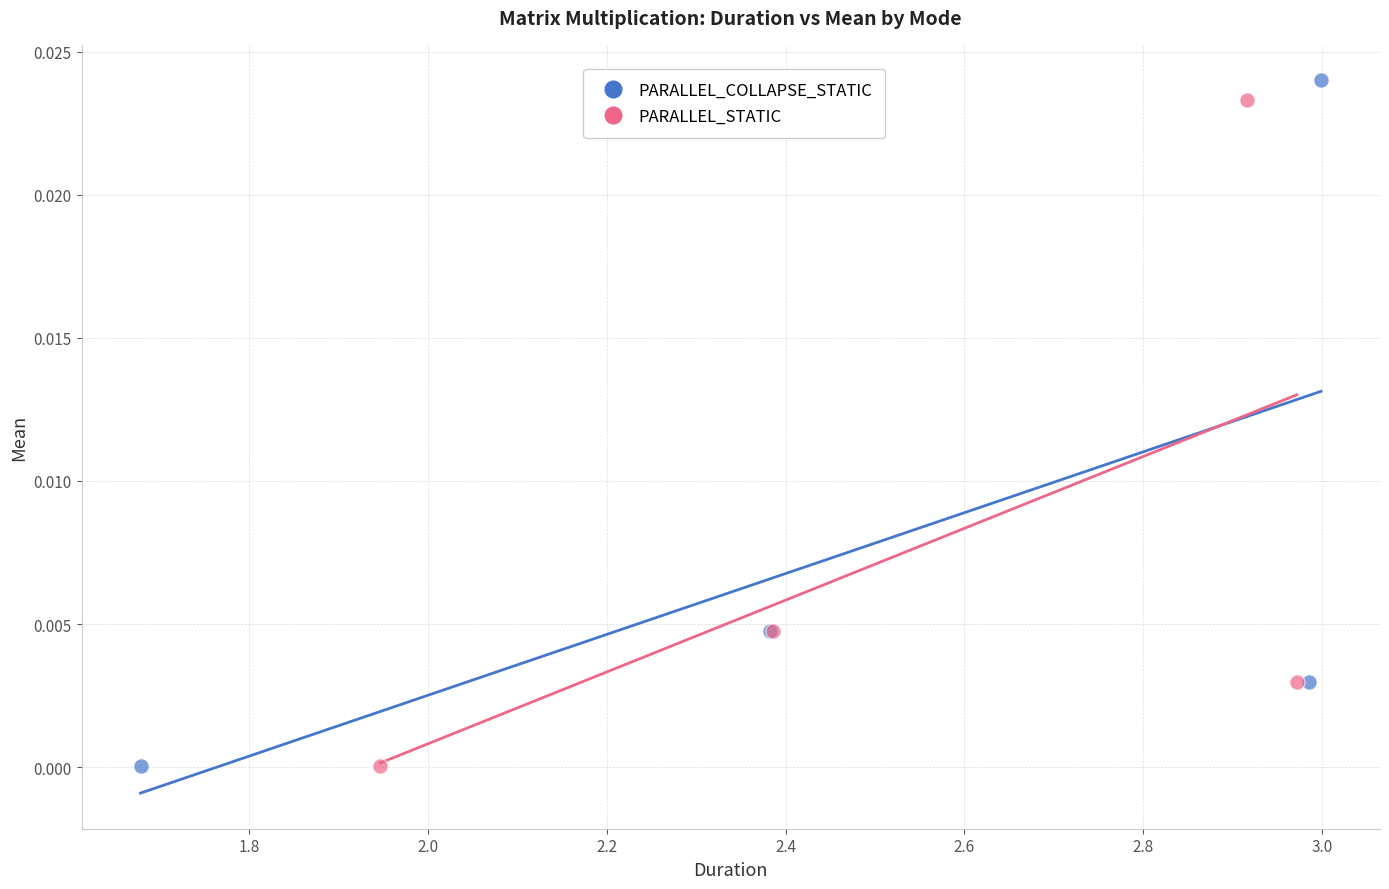

Which series has the widest spread of Y values?

PARALLEL_COLLAPSE_STATIC